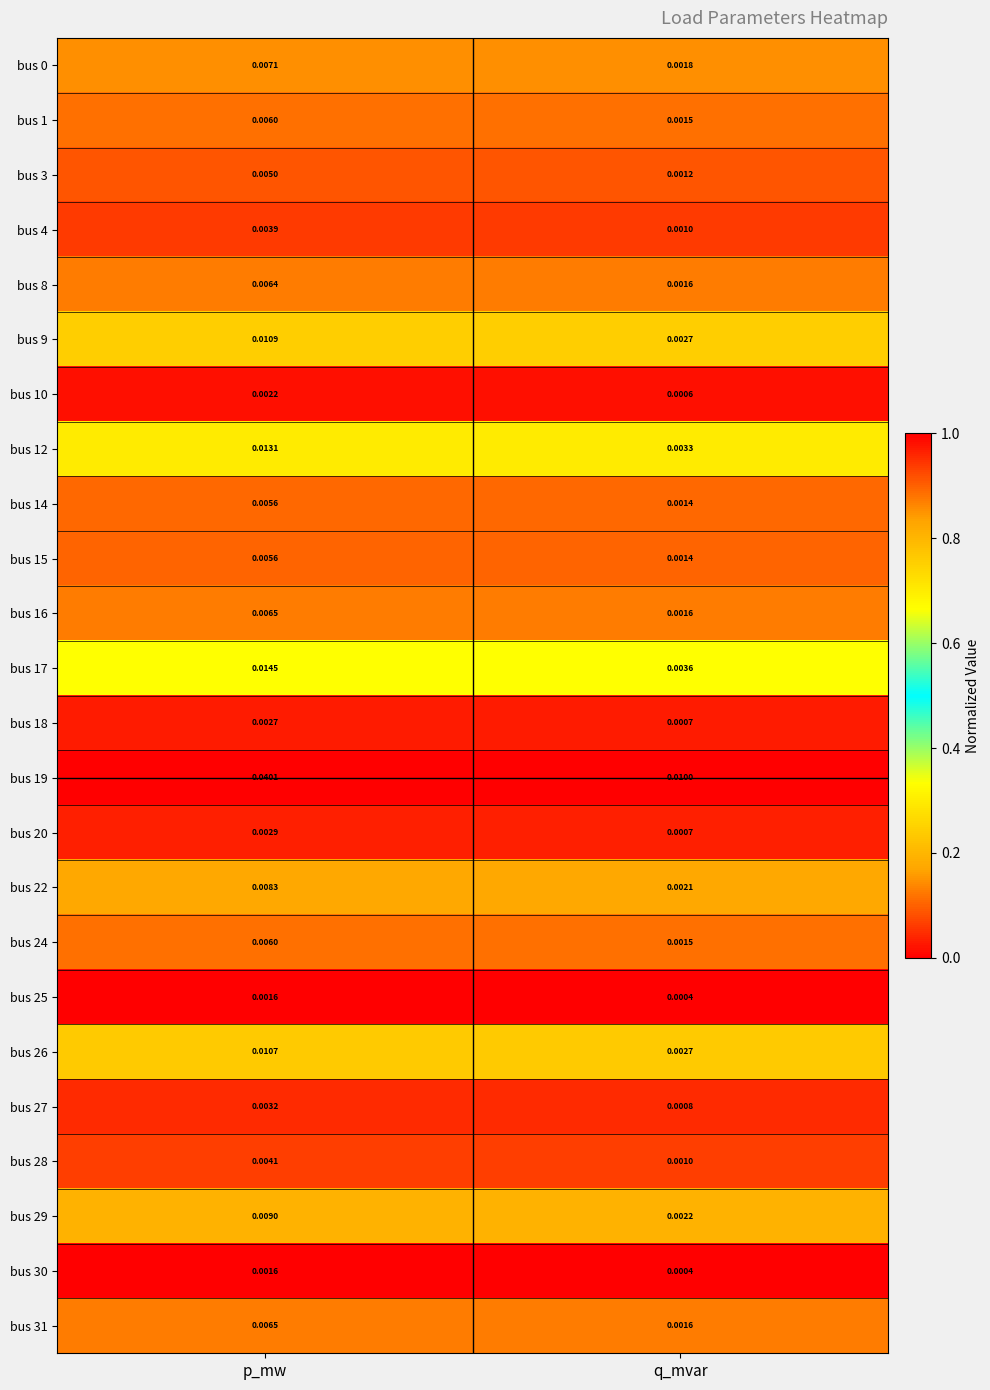

At which label does bus 18 reach its minimum?

q_mvar